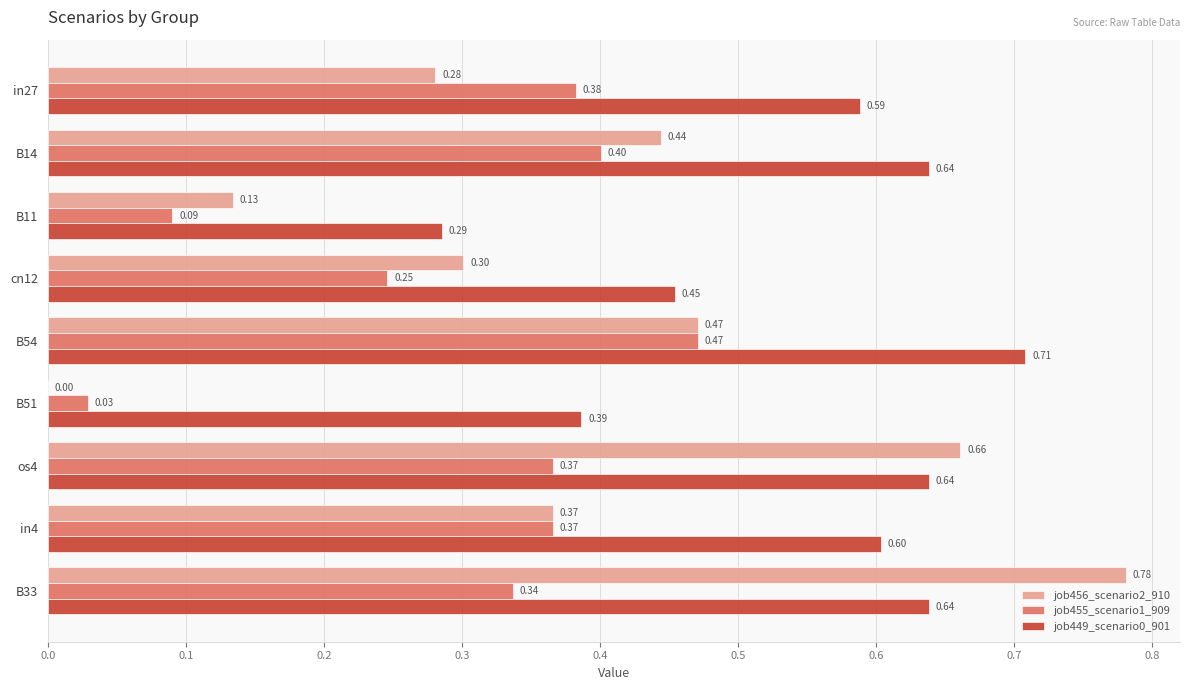

At which category is the sum across all series the highest?

B33